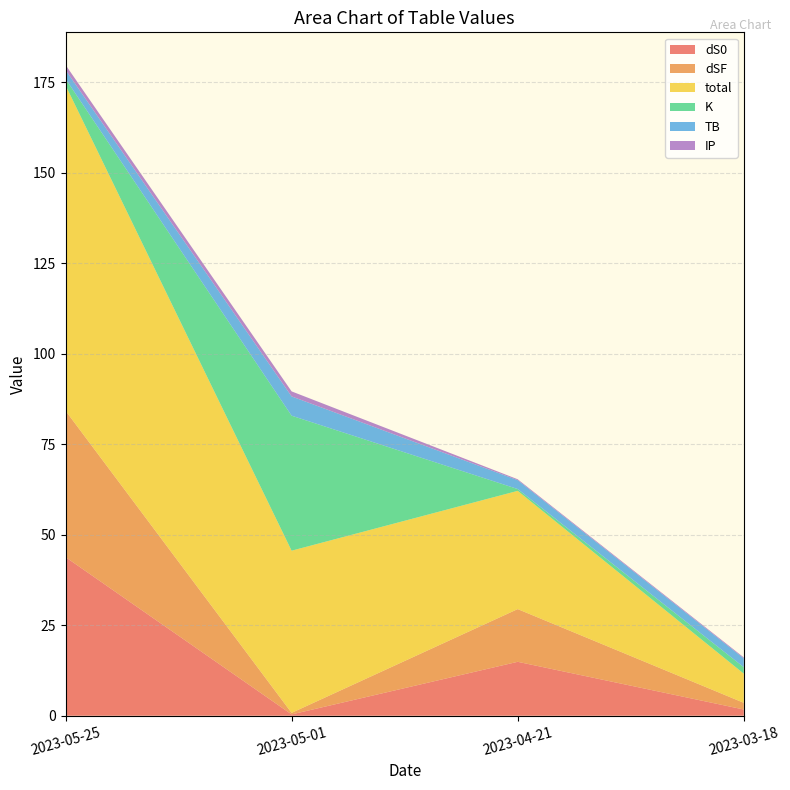

Reading left to right, what are all the values shown in this chart?

dS0: 43.8	0.4	14.9	1.7
dSF: 40.5	0.4	14.6	1.8
total: 89.9	44.8	32.7	8.1
K: 1.8	37.3	0.5	1.8
TB: 2.5	5.3	2.5	2.5
IP: 1.4	1.4	0.2	0.2